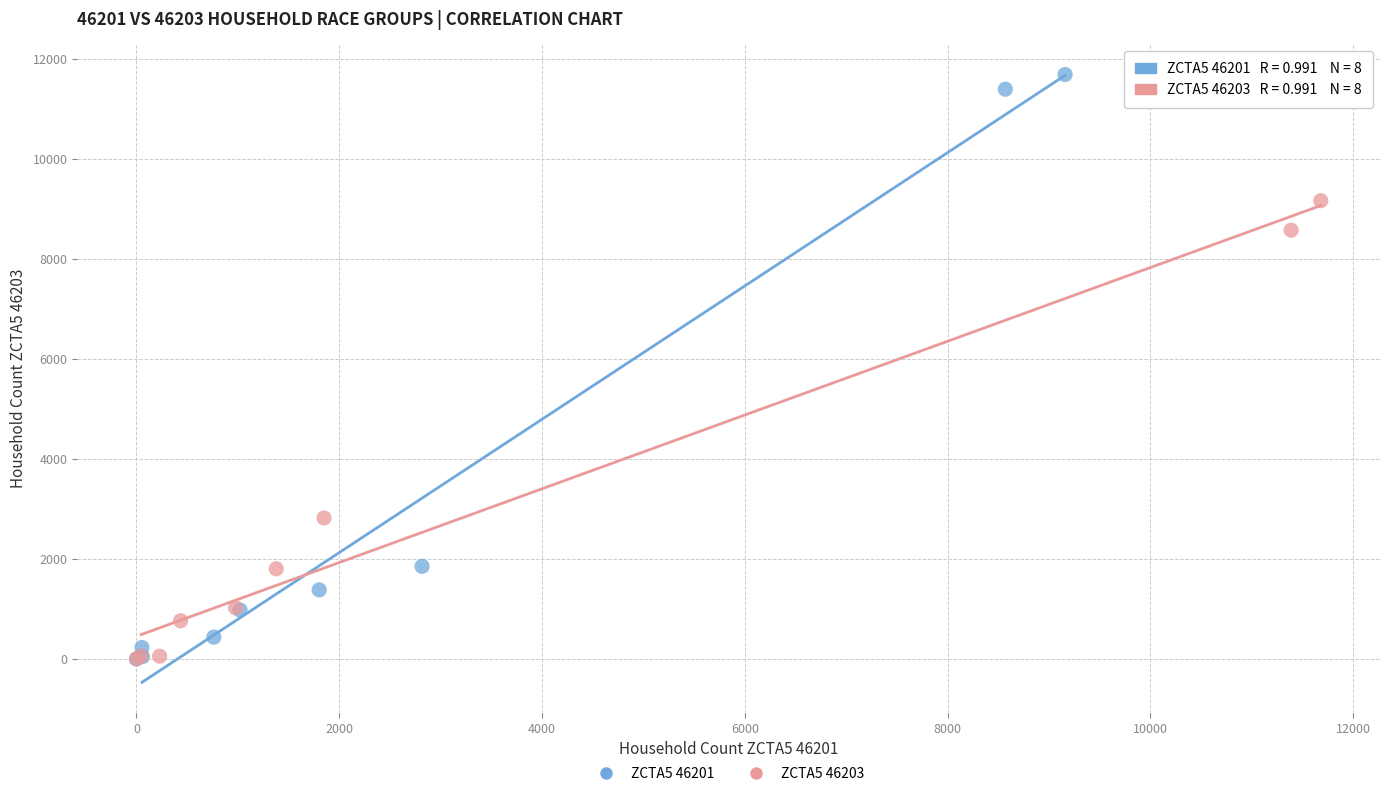

What are all the series names shown in the legend?

ZCTA5 46201, ZCTA5 46203